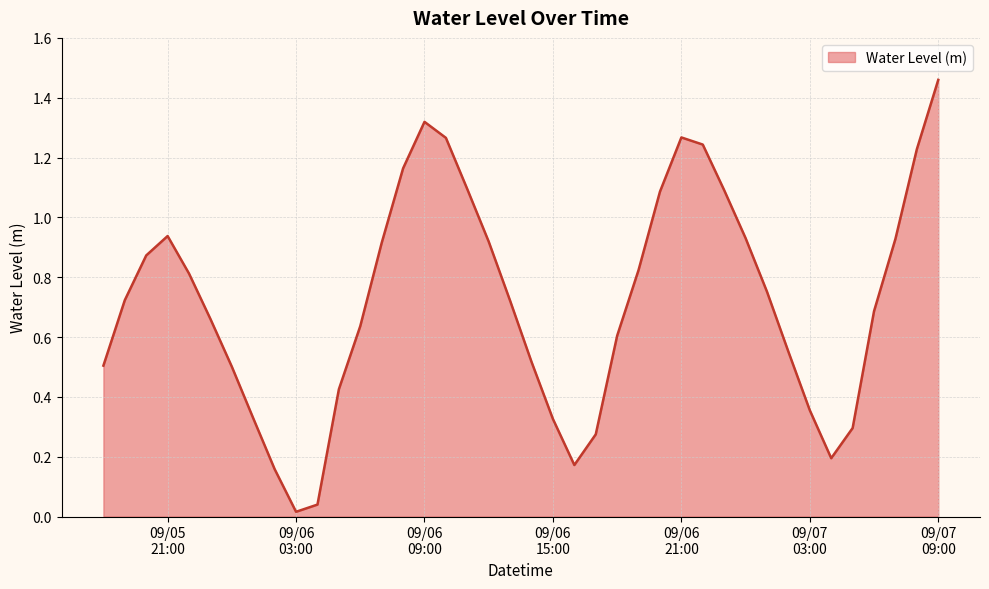

What is the difference between the maximum and minimum values?

1.4